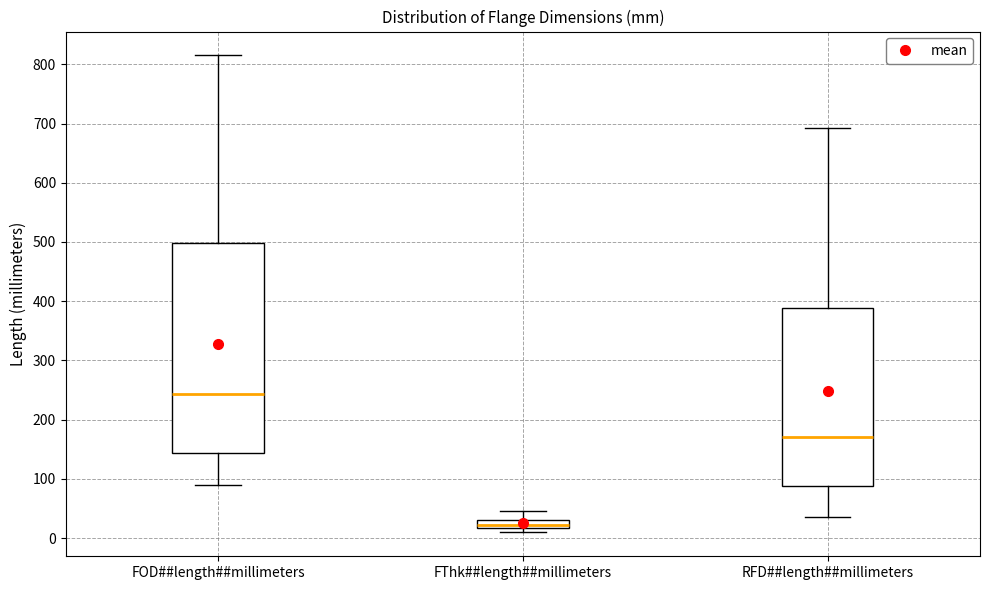

Which box has the highest median line?

FOD##length##millimeters